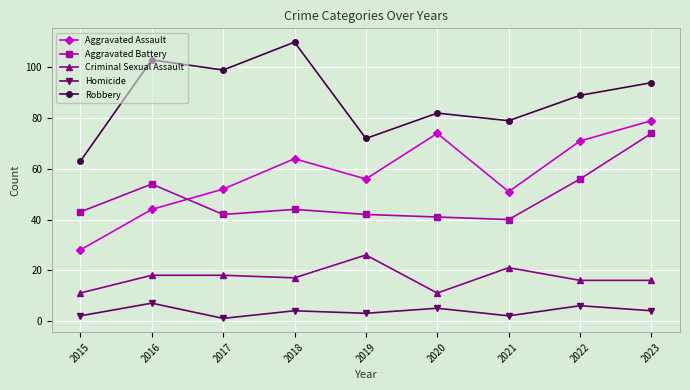

How many interior local valleys does the Homicide series have?

3